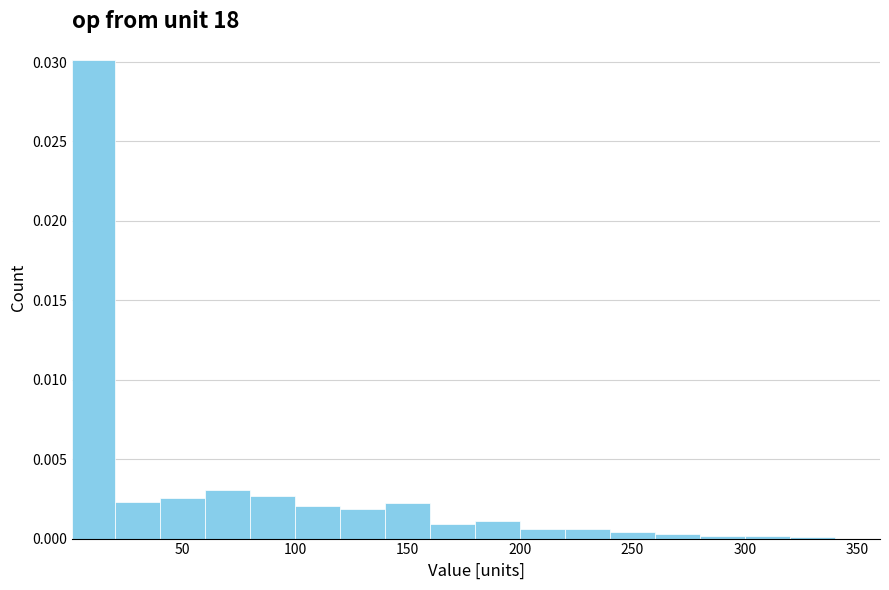

Around what value on the x-axis is the tallest bar? Give the approximate position of its centre, as read against the axis.

10